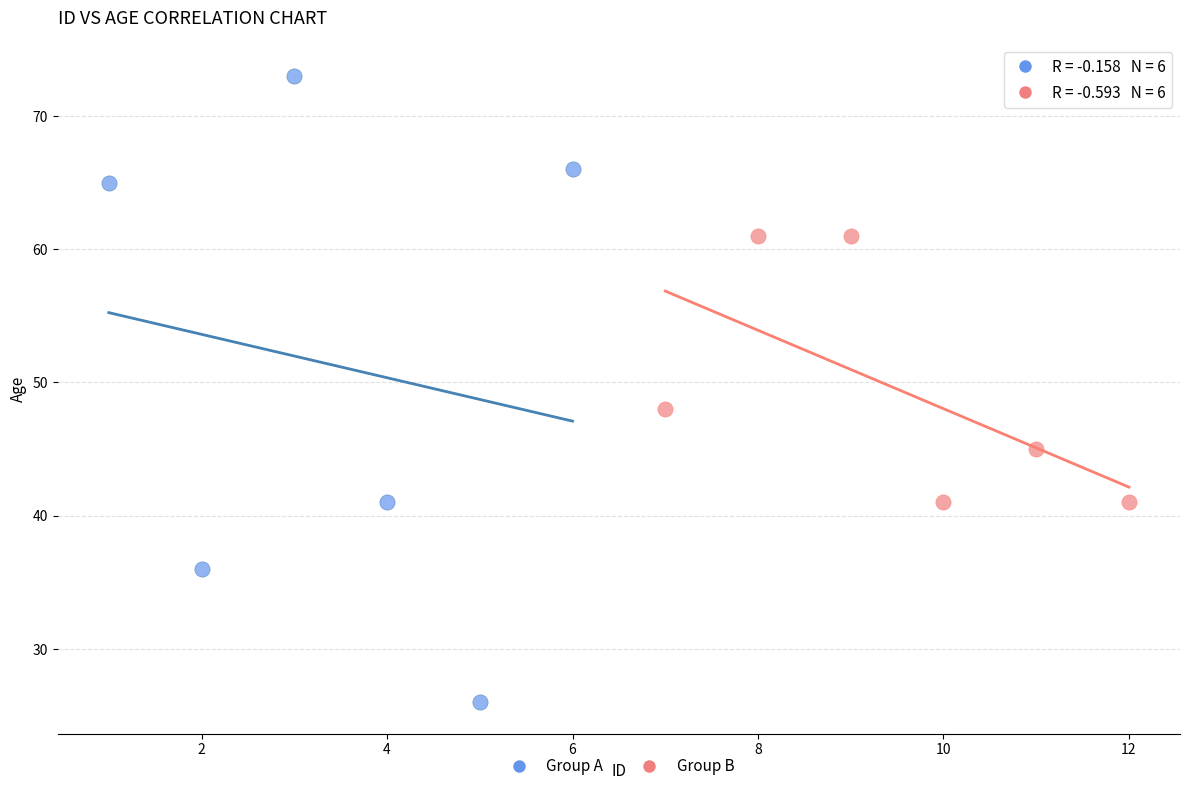

Which series contains the highest Y value?

Group A